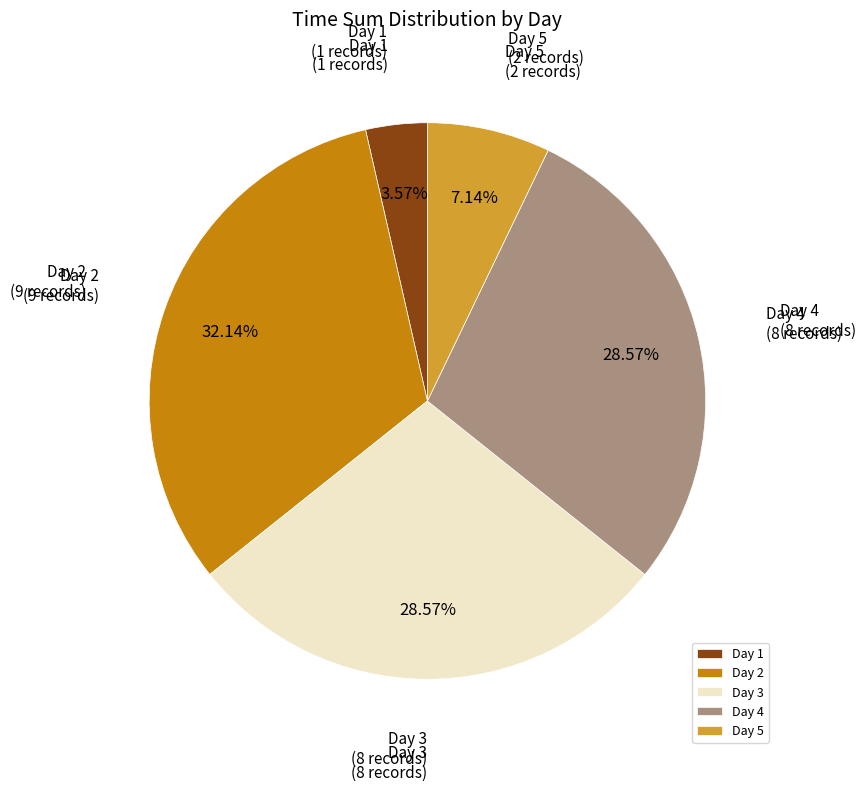

Which slice is the smallest?

Day 1